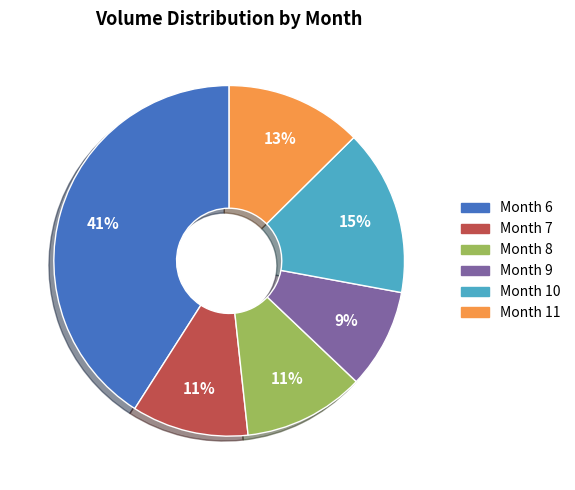

Does any single category account for the majority?

No